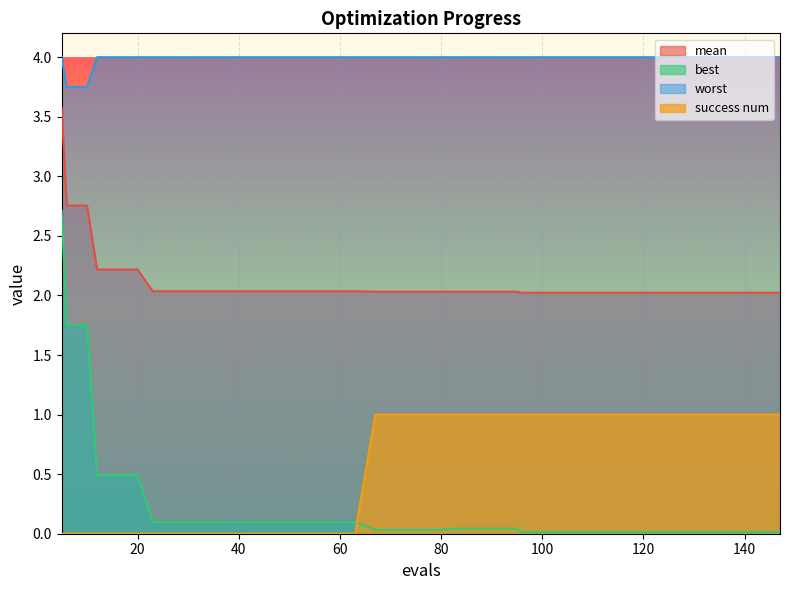

True or false: mean and success num cross at least once.

False